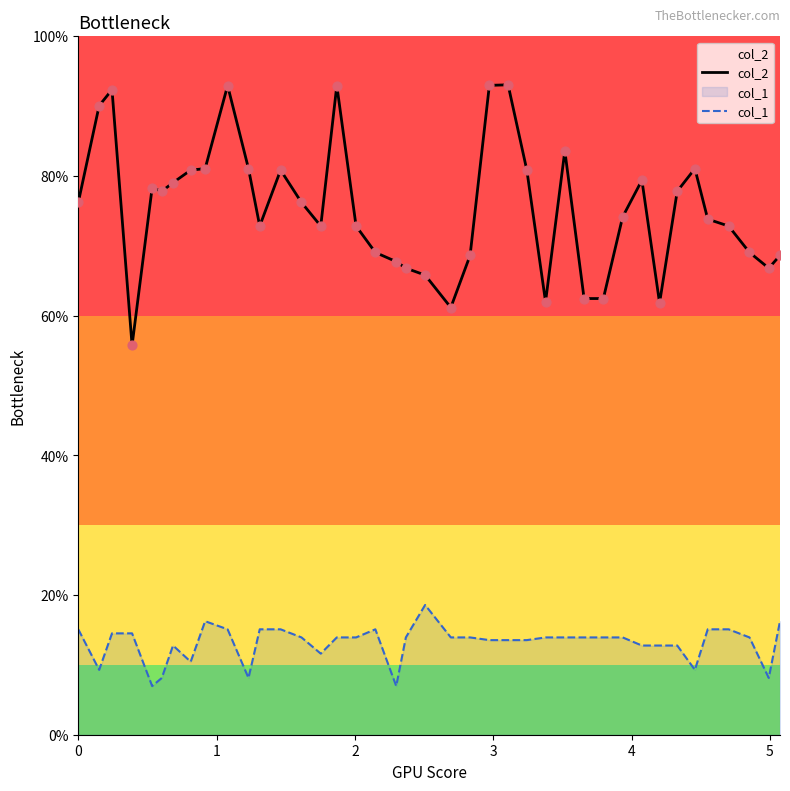

Which series has the largest total across all categories?

col_2